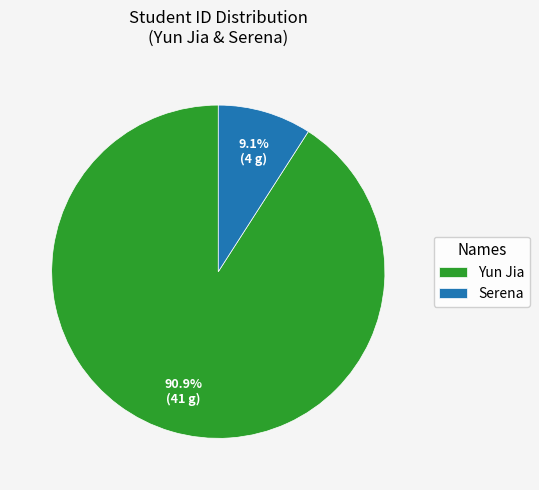

To the nearest percent, what portion does Yun Jia represent?

91%